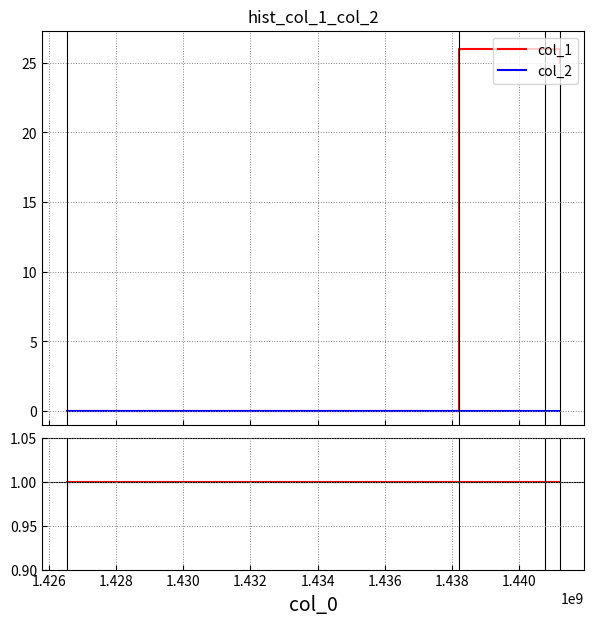

What is the maximum value for col_1?

26